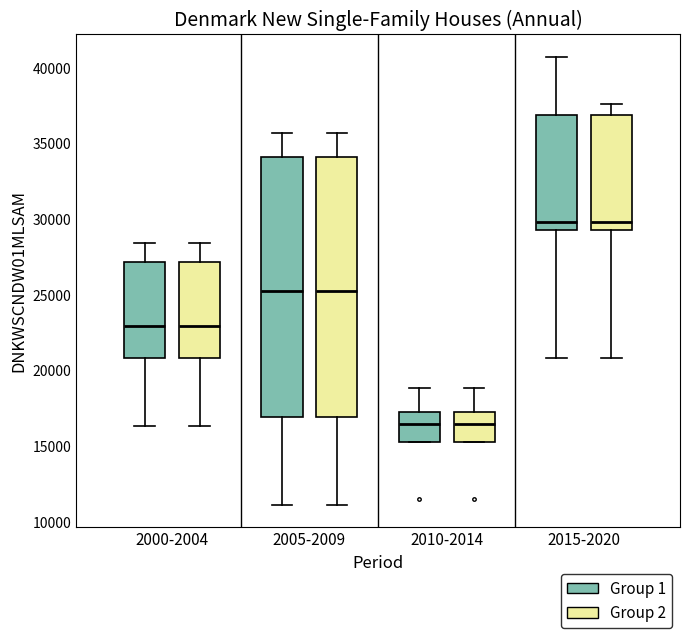

Reading left to right, read every box against the y-axis: the position of its median line, the range the box covers, and the ends of its whiskers. The values are not printed on the chart, so give them approximately, as read against the axis.

2000-2004 (Group 1): median 23000, box 21000 to 27000, whiskers 16500 to 28500
2000-2004 (Group 2): median 23000, box 21000 to 27000, whiskers 16500 to 28500
2005-2009 (Group 1): median 25500, box 17000 to 34000, whiskers 11000 to 35500
2005-2009 (Group 2): median 25500, box 17000 to 34000, whiskers 11000 to 35500
2010-2014 (Group 1): median 16500, box 15500 to 17500, whiskers 15500 to 19000
2010-2014 (Group 2): median 16500, box 15500 to 17500, whiskers 15500 to 19000
2015-2020 (Group 1): median 30000, box 29500 to 37000, whiskers 21000 to 40500
2015-2020 (Group 2): median 30000, box 29500 to 37000, whiskers 21000 to 37500